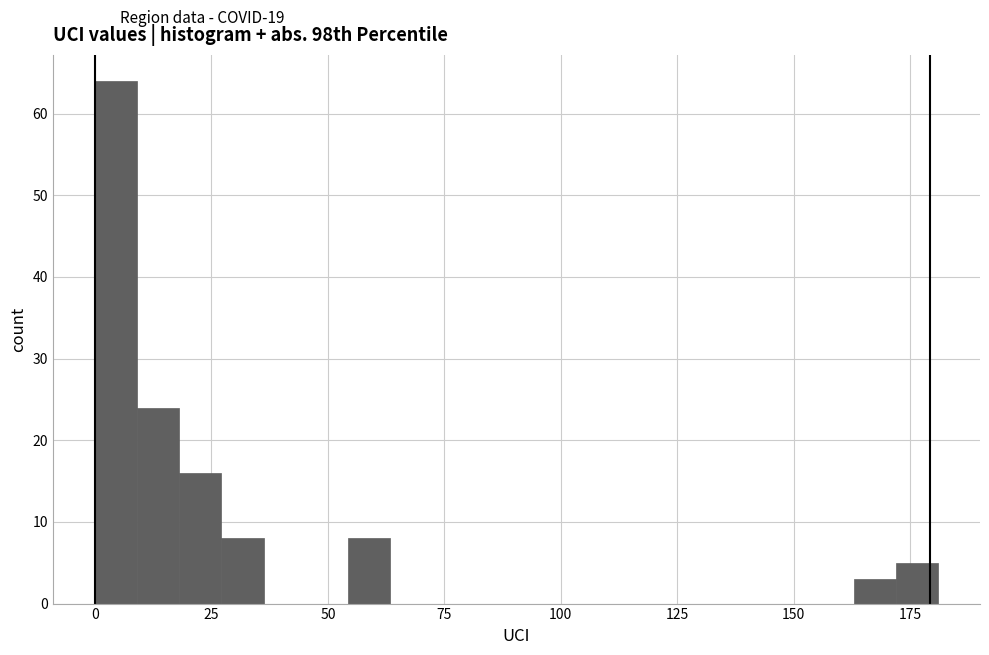

Read against the x-axis, roughly where is the centre of the tallest bar?

5